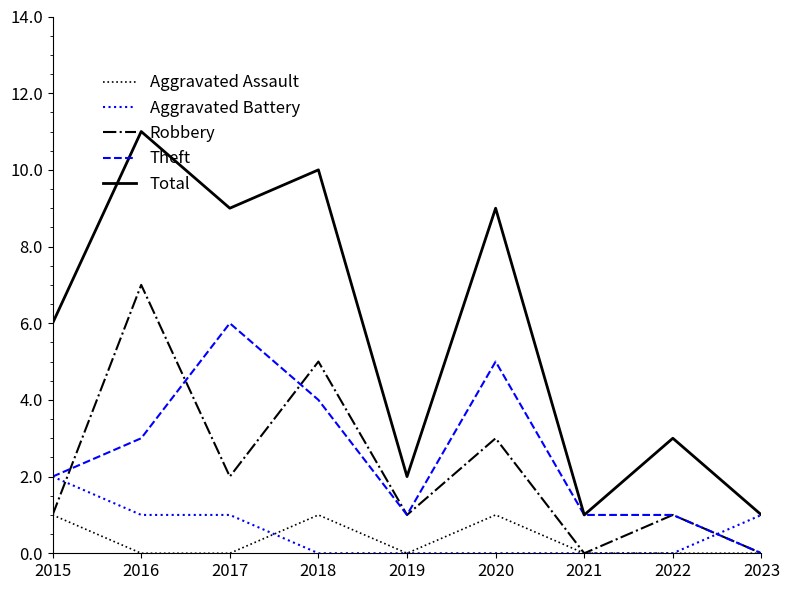

Is it true that Aggravated Battery equals 0 at 2016?

False